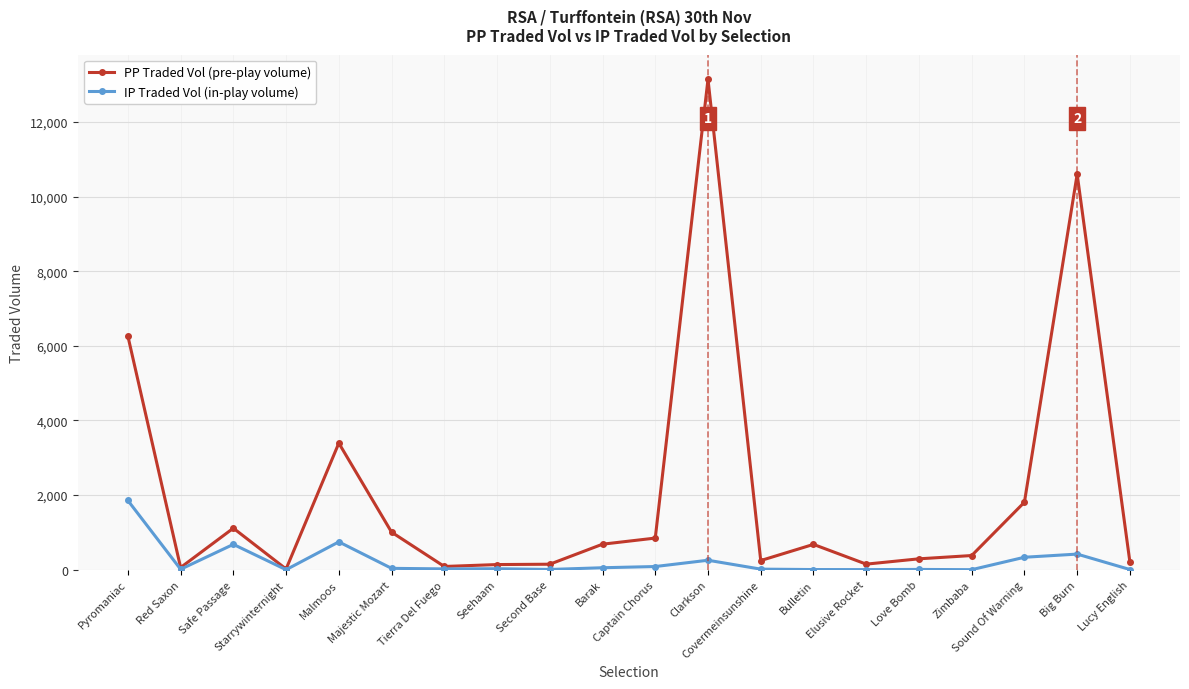

What is the greatest value displayed?

13146.4